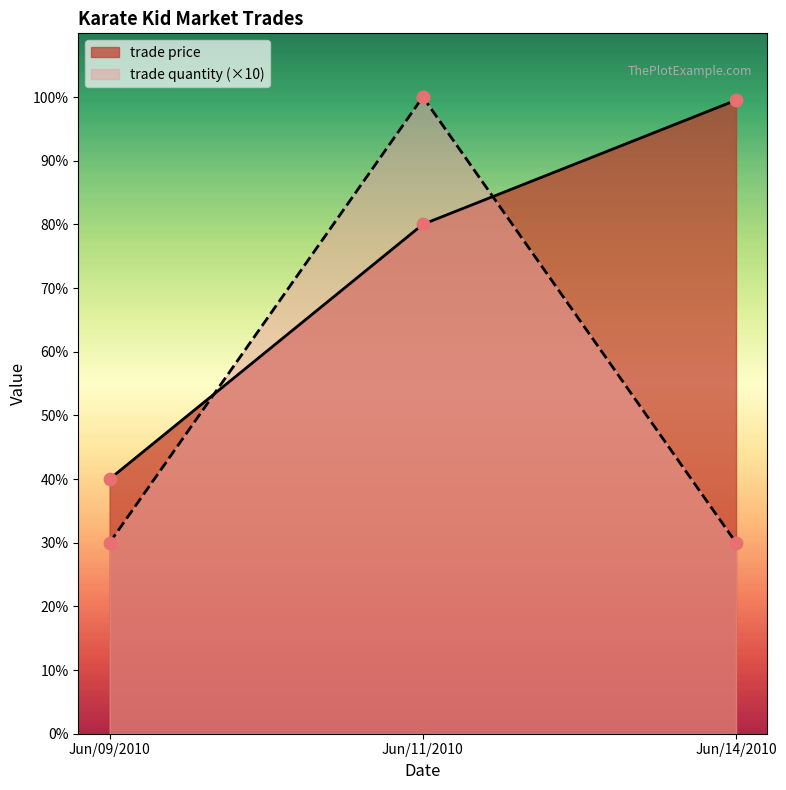

Which series reaches the minimum Y coordinate?

trade quantity